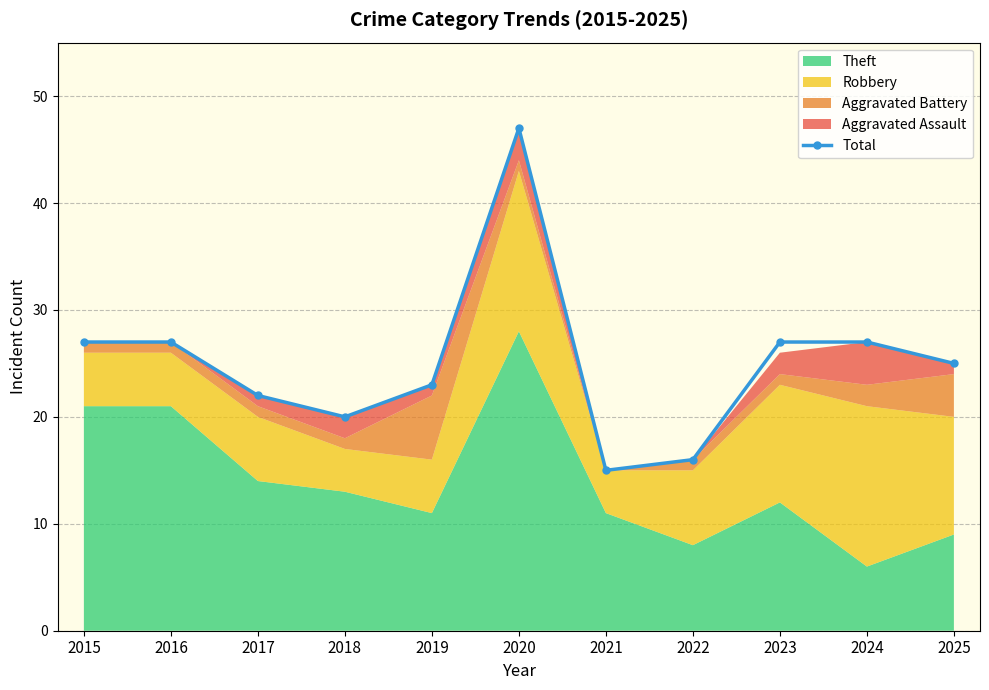

Reading left to right, what are all the values shown in this chart?

2015=27	2016=27	2017=22	2018=20	2019=23	2020=47	2021=15	2022=16	2023=27	2024=27	2025=25